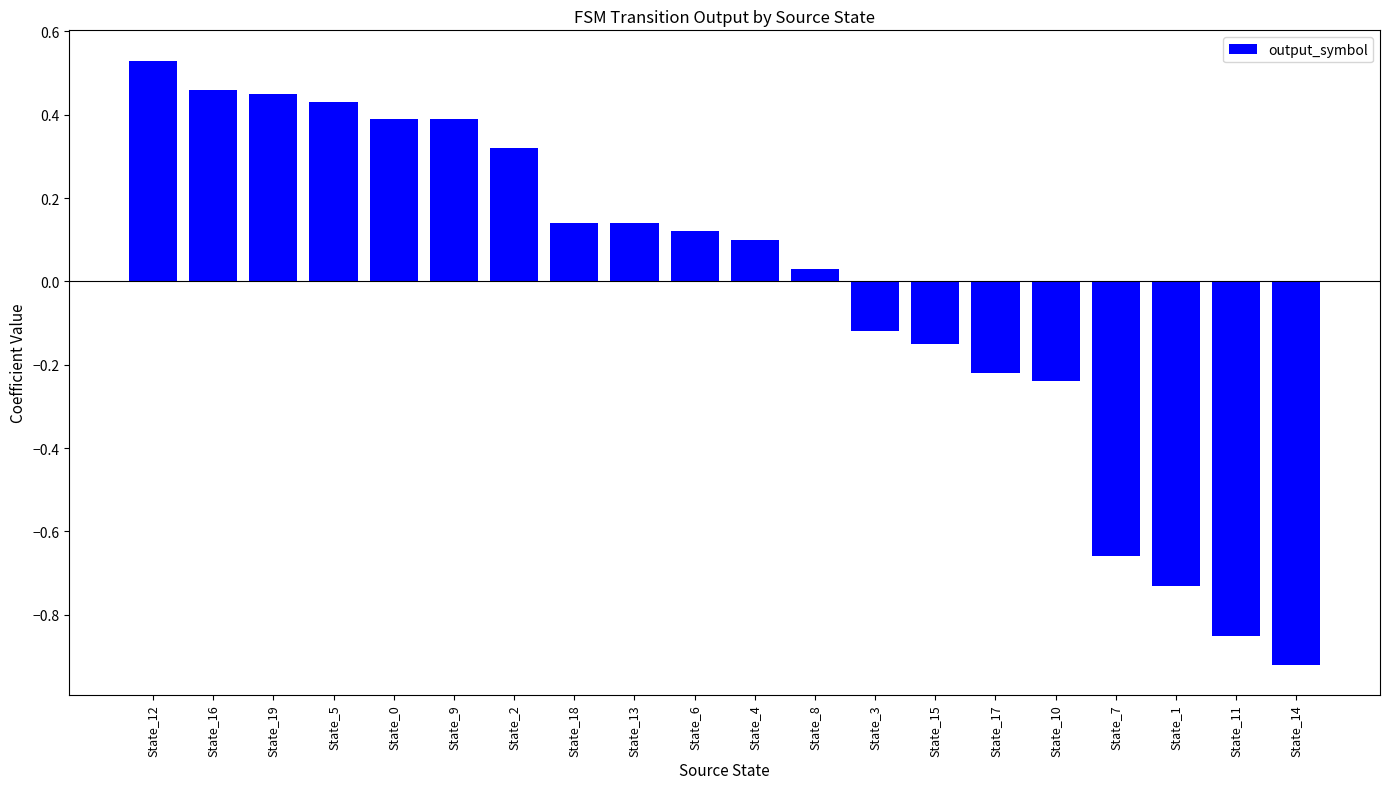

True or false: the data shows 0.7 at State_0.

False